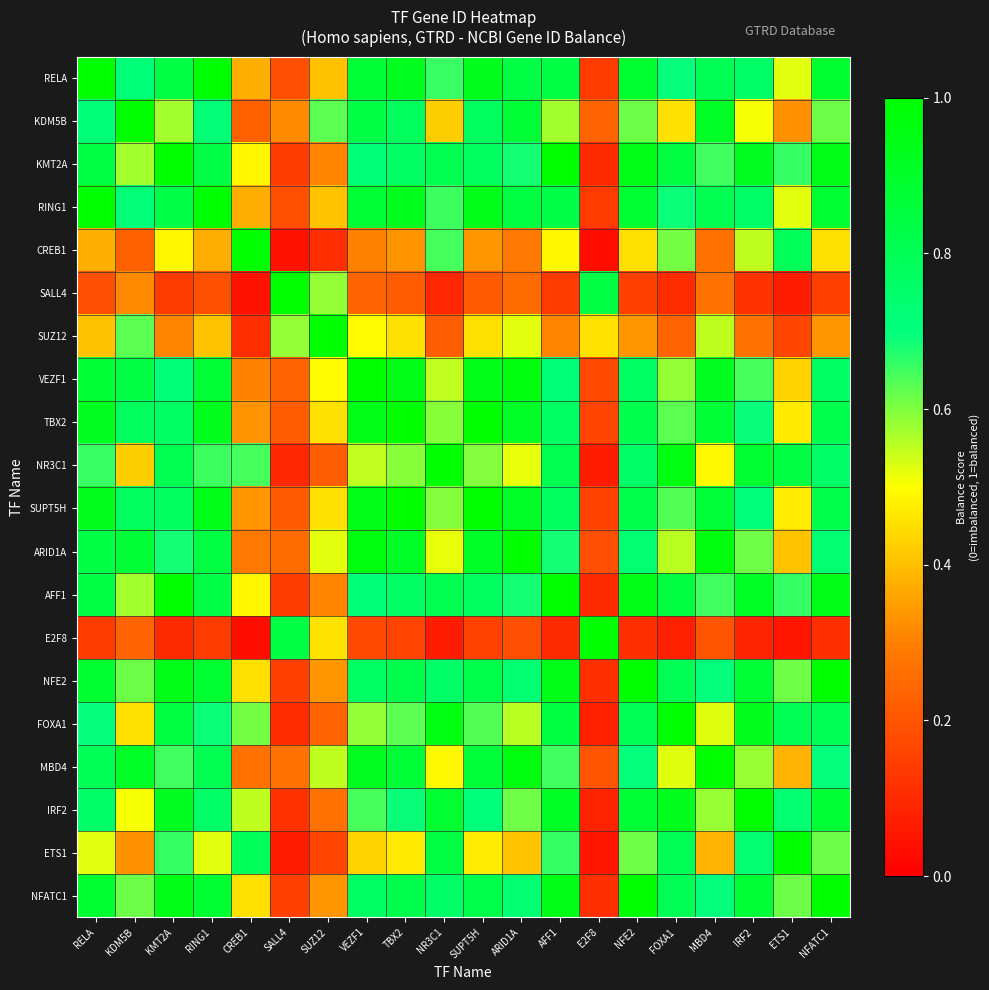

Reading left to right, transcribe all the data shown in this chart.

RELA: RELA=1.0	KDM5B=0.7	KMT2A=0.8	RING1=1.0	CREB1=0.4	SALL4=0.2	SUZ12=0.4	VEZF1=0.9	TBX2=0.9	NR3C1=0.7	SUPT5H=0.9	ARID1A=0.8	AFF1=0.8	E2F8=0.1	NFE2=0.9	FOXA1=0.7	MBD4=0.8	IRF2=0.8	ETS1=0.5	NFATC1=0.9
KDM5B: RELA=0.7	KDM5B=1.0	KMT2A=0.6	RING1=0.7	CREB1=0.2	SALL4=0.3	SUZ12=0.6	VEZF1=0.8	TBX2=0.8	NR3C1=0.4	SUPT5H=0.8	ARID1A=0.9	AFF1=0.6	E2F8=0.2	NFE2=0.6	FOXA1=0.5	MBD4=0.9	IRF2=0.5	ETS1=0.3	NFATC1=0.6
KMT2A: RELA=0.8	KDM5B=0.6	KMT2A=1.0	RING1=0.8	CREB1=0.5	SALL4=0.1	SUZ12=0.3	VEZF1=0.7	TBX2=0.8	NR3C1=0.8	SUPT5H=0.8	ARID1A=0.7	AFF1=1.0	E2F8=0.1	NFE2=0.9	FOXA1=0.8	MBD4=0.6	IRF2=0.9	ETS1=0.7	NFATC1=0.9
RING1: RELA=1.0	KDM5B=0.7	KMT2A=0.8	RING1=1.0	CREB1=0.4	SALL4=0.2	SUZ12=0.4	VEZF1=0.9	TBX2=0.9	NR3C1=0.7	SUPT5H=0.9	ARID1A=0.8	AFF1=0.8	E2F8=0.1	NFE2=0.9	FOXA1=0.7	MBD4=0.8	IRF2=0.8	ETS1=0.5	NFATC1=0.9
CREB1: RELA=0.4	KDM5B=0.2	KMT2A=0.5	RING1=0.4	CREB1=1.0	SALL4=0.0	SUZ12=0.1	VEZF1=0.3	TBX2=0.3	NR3C1=0.6	SUPT5H=0.3	ARID1A=0.3	AFF1=0.5	E2F8=0.0	NFE2=0.4	FOXA1=0.6	MBD4=0.3	IRF2=0.5	ETS1=0.8	NFATC1=0.4
SALL4: RELA=0.2	KDM5B=0.3	KMT2A=0.1	RING1=0.2	CREB1=0.0	SALL4=1.0	SUZ12=0.6	VEZF1=0.2	TBX2=0.2	NR3C1=0.1	SUPT5H=0.2	ARID1A=0.3	AFF1=0.1	E2F8=0.8	NFE2=0.2	FOXA1=0.1	MBD4=0.3	IRF2=0.1	ETS1=0.1	NFATC1=0.2
SUZ12: RELA=0.4	KDM5B=0.6	KMT2A=0.3	RING1=0.4	CREB1=0.1	SALL4=0.6	SUZ12=1.0	VEZF1=0.5	TBX2=0.5	NR3C1=0.2	SUPT5H=0.5	ARID1A=0.5	AFF1=0.3	E2F8=0.5	NFE2=0.3	FOXA1=0.2	MBD4=0.6	IRF2=0.3	ETS1=0.2	NFATC1=0.3
VEZF1: RELA=0.9	KDM5B=0.8	KMT2A=0.7	RING1=0.9	CREB1=0.3	SALL4=0.2	SUZ12=0.5	VEZF1=1.0	TBX2=0.9	NR3C1=0.5	SUPT5H=0.9	ARID1A=1.0	AFF1=0.7	E2F8=0.2	NFE2=0.8	FOXA1=0.6	MBD4=0.9	IRF2=0.6	ETS1=0.4	NFATC1=0.8
TBX2: RELA=0.9	KDM5B=0.8	KMT2A=0.8	RING1=0.9	CREB1=0.3	SALL4=0.2	SUZ12=0.5	VEZF1=0.9	TBX2=1.0	NR3C1=0.6	SUPT5H=1.0	ARID1A=0.9	AFF1=0.8	E2F8=0.2	NFE2=0.8	FOXA1=0.6	MBD4=0.9	IRF2=0.7	ETS1=0.5	NFATC1=0.8
NR3C1: RELA=0.7	KDM5B=0.4	KMT2A=0.8	RING1=0.7	CREB1=0.6	SALL4=0.1	SUZ12=0.2	VEZF1=0.5	TBX2=0.6	NR3C1=1.0	SUPT5H=0.6	ARID1A=0.5	AFF1=0.8	E2F8=0.1	NFE2=0.8	FOXA1=1.0	MBD4=0.5	IRF2=0.9	ETS1=0.8	NFATC1=0.8
SUPT5H: RELA=0.9	KDM5B=0.8	KMT2A=0.8	RING1=0.9	CREB1=0.3	SALL4=0.2	SUZ12=0.5	VEZF1=0.9	TBX2=1.0	NR3C1=0.6	SUPT5H=1.0	ARID1A=0.9	AFF1=0.8	E2F8=0.2	NFE2=0.8	FOXA1=0.6	MBD4=0.9	IRF2=0.7	ETS1=0.5	NFATC1=0.8
ARID1A: RELA=0.8	KDM5B=0.9	KMT2A=0.7	RING1=0.8	CREB1=0.3	SALL4=0.3	SUZ12=0.5	VEZF1=1.0	TBX2=0.9	NR3C1=0.5	SUPT5H=0.9	ARID1A=1.0	AFF1=0.7	E2F8=0.2	NFE2=0.7	FOXA1=0.6	MBD4=1.0	IRF2=0.6	ETS1=0.4	NFATC1=0.7
AFF1: RELA=0.8	KDM5B=0.6	KMT2A=1.0	RING1=0.8	CREB1=0.5	SALL4=0.1	SUZ12=0.3	VEZF1=0.7	TBX2=0.8	NR3C1=0.8	SUPT5H=0.8	ARID1A=0.7	AFF1=1.0	E2F8=0.1	NFE2=0.9	FOXA1=0.8	MBD4=0.6	IRF2=0.9	ETS1=0.7	NFATC1=0.9
E2F8: RELA=0.1	KDM5B=0.2	KMT2A=0.1	RING1=0.1	CREB1=0.0	SALL4=0.8	SUZ12=0.5	VEZF1=0.2	TBX2=0.2	NR3C1=0.1	SUPT5H=0.2	ARID1A=0.2	AFF1=0.1	E2F8=1.0	NFE2=0.1	FOXA1=0.1	MBD4=0.2	IRF2=0.1	ETS1=0.1	NFATC1=0.1
NFE2: RELA=0.9	KDM5B=0.6	KMT2A=0.9	RING1=0.9	CREB1=0.4	SALL4=0.2	SUZ12=0.3	VEZF1=0.8	TBX2=0.8	NR3C1=0.8	SUPT5H=0.8	ARID1A=0.7	AFF1=0.9	E2F8=0.1	NFE2=1.0	FOXA1=0.8	MBD4=0.7	IRF2=0.9	ETS1=0.6	NFATC1=1.0
FOXA1: RELA=0.7	KDM5B=0.5	KMT2A=0.8	RING1=0.7	CREB1=0.6	SALL4=0.1	SUZ12=0.2	VEZF1=0.6	TBX2=0.6	NR3C1=1.0	SUPT5H=0.6	ARID1A=0.6	AFF1=0.8	E2F8=0.1	NFE2=0.8	FOXA1=1.0	MBD4=0.5	IRF2=0.9	ETS1=0.8	NFATC1=0.8
MBD4: RELA=0.8	KDM5B=0.9	KMT2A=0.6	RING1=0.8	CREB1=0.3	SALL4=0.3	SUZ12=0.6	VEZF1=0.9	TBX2=0.9	NR3C1=0.5	SUPT5H=0.9	ARID1A=1.0	AFF1=0.6	E2F8=0.2	NFE2=0.7	FOXA1=0.5	MBD4=1.0	IRF2=0.6	ETS1=0.4	NFATC1=0.7
IRF2: RELA=0.8	KDM5B=0.5	KMT2A=0.9	RING1=0.8	CREB1=0.5	SALL4=0.1	SUZ12=0.3	VEZF1=0.6	TBX2=0.7	NR3C1=0.9	SUPT5H=0.7	ARID1A=0.6	AFF1=0.9	E2F8=0.1	NFE2=0.9	FOXA1=0.9	MBD4=0.6	IRF2=1.0	ETS1=0.7	NFATC1=0.9
ETS1: RELA=0.5	KDM5B=0.3	KMT2A=0.7	RING1=0.5	CREB1=0.8	SALL4=0.1	SUZ12=0.2	VEZF1=0.4	TBX2=0.5	NR3C1=0.8	SUPT5H=0.5	ARID1A=0.4	AFF1=0.7	E2F8=0.1	NFE2=0.6	FOXA1=0.8	MBD4=0.4	IRF2=0.7	ETS1=1.0	NFATC1=0.6
NFATC1: RELA=0.9	KDM5B=0.6	KMT2A=0.9	RING1=0.9	CREB1=0.4	SALL4=0.2	SUZ12=0.3	VEZF1=0.8	TBX2=0.8	NR3C1=0.8	SUPT5H=0.8	ARID1A=0.7	AFF1=0.9	E2F8=0.1	NFE2=1.0	FOXA1=0.8	MBD4=0.7	IRF2=0.9	ETS1=0.6	NFATC1=1.0